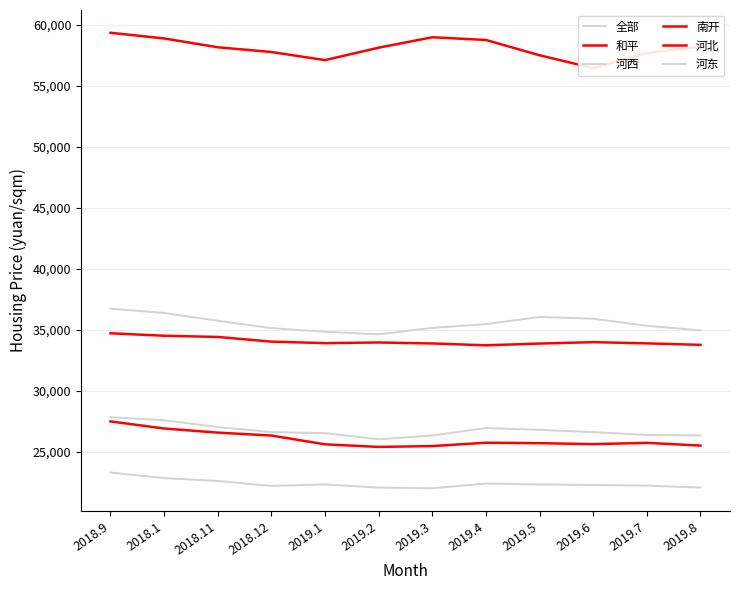

What position from the left is 2018.11?

3